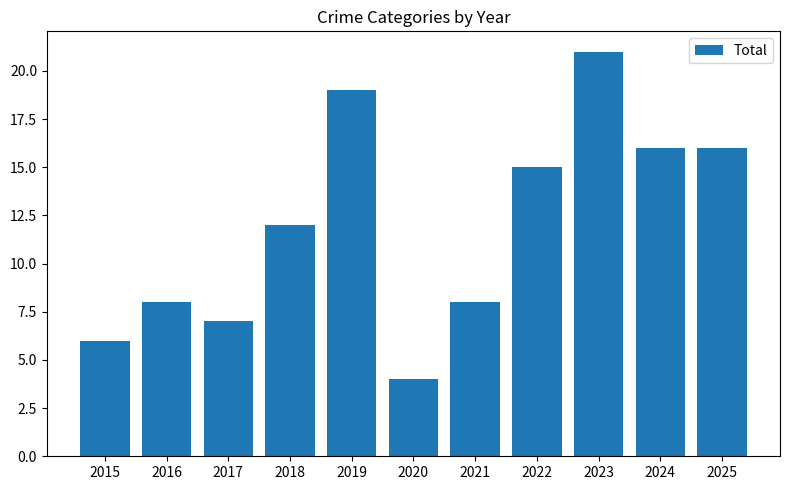

What is the difference between the values at 2018 and 2019?

7